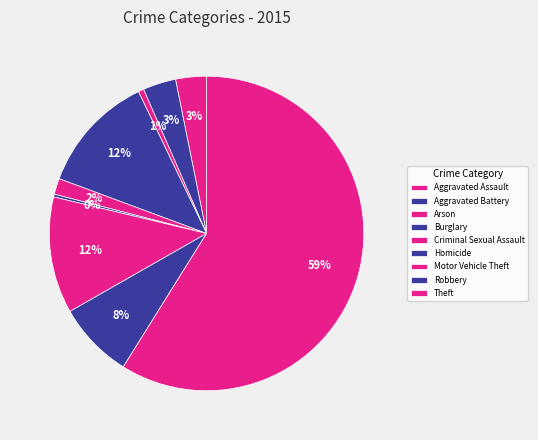

To the nearest percent, what is the difference between the Burglary and Theft slice percentages?

47%